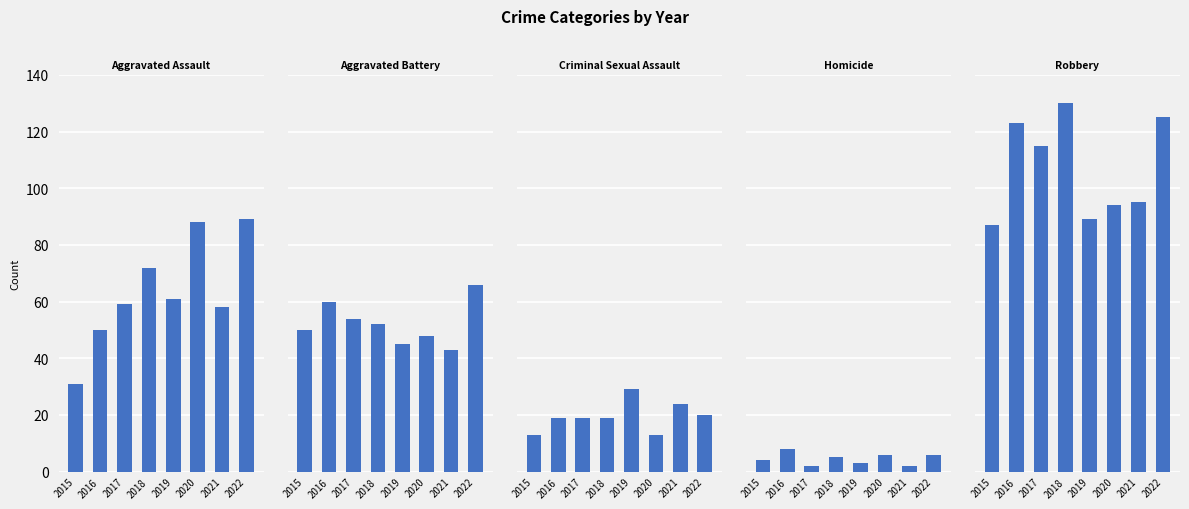

What is the value of the Homicide bar at the 2nd from the left?

8